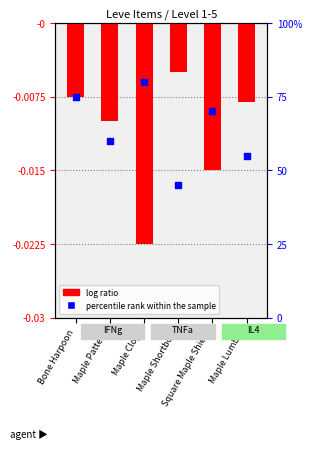

What are all the series names shown in the legend?

log ratio, percentile rank within the sample